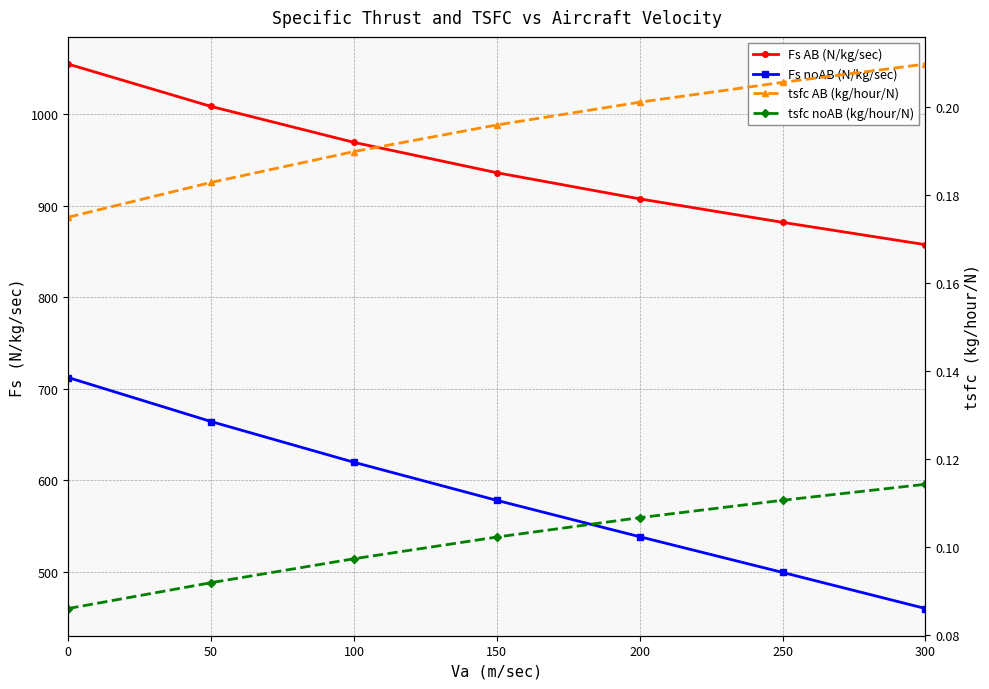

Is the value of Fs noAB (N/kg/sec) at 100 greater than the value of Fs AB (N/kg/sec) at 200?

No